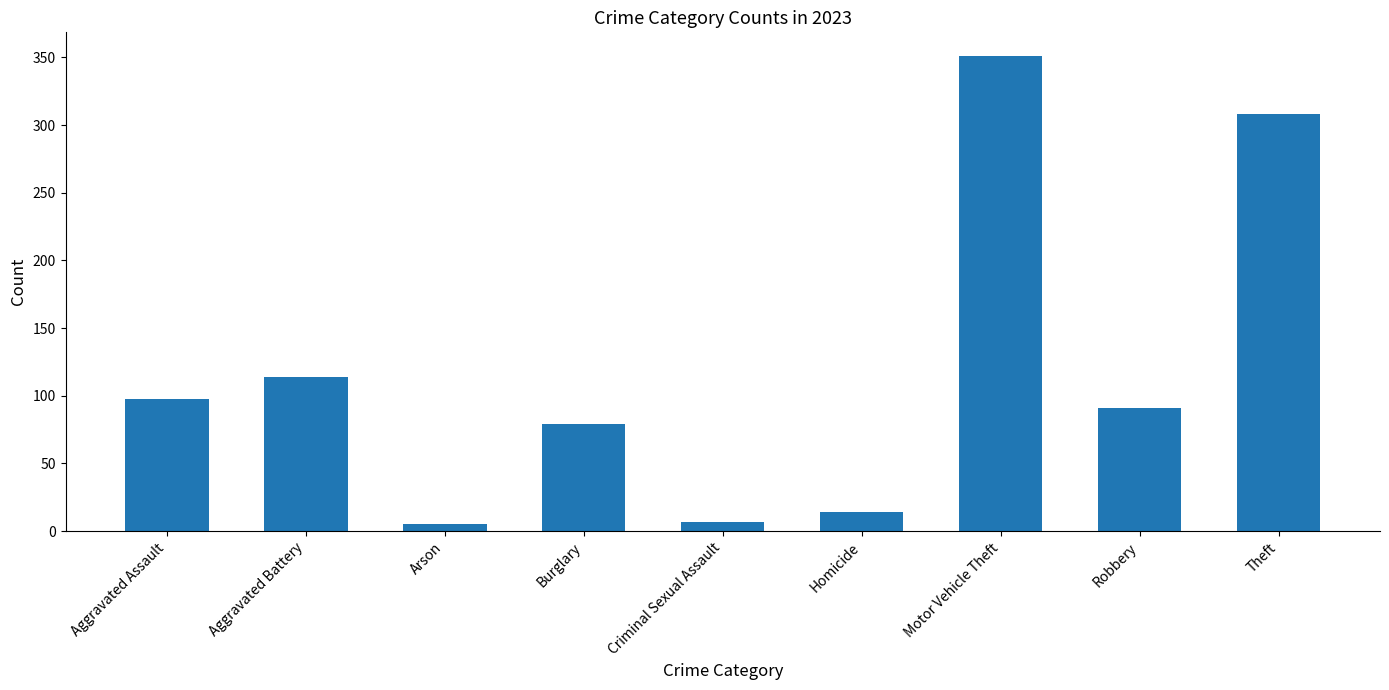

Count the number of categories in the chart.

9